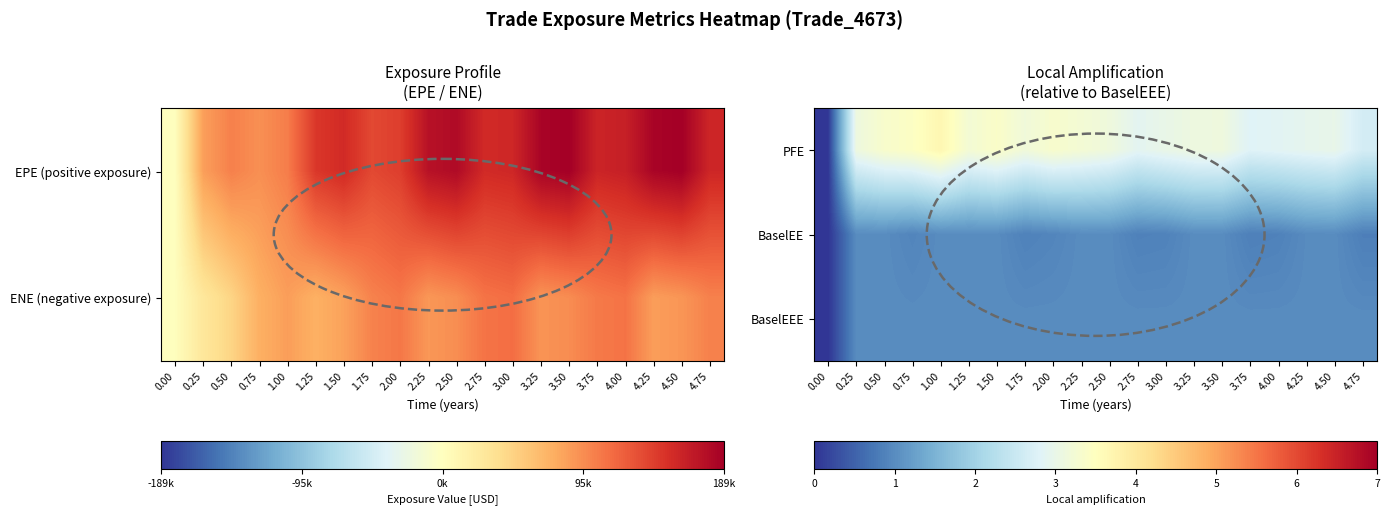

Count the number of data series in this chart.

3